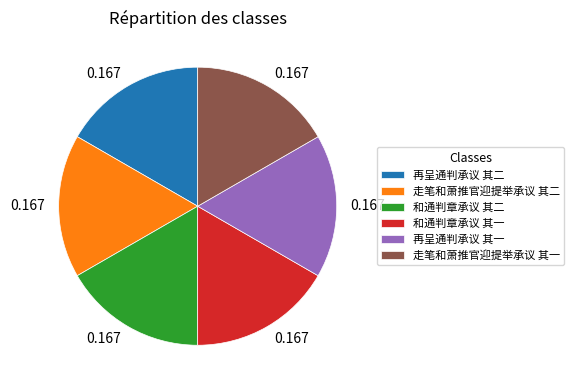

Is 走笔和萧推官迎提举承议 其二 the majority of the pie?

No